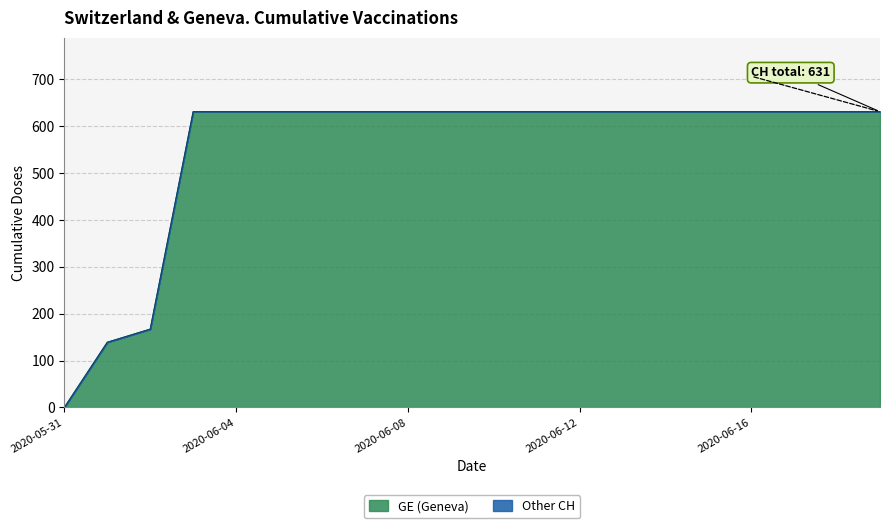

Is it true that CH equals 631 at 2020-06-14?

True